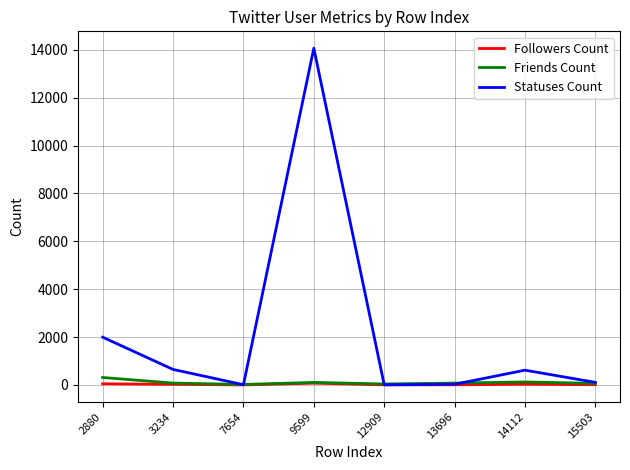

At which label is Statuses Count closest to 7036?

2880